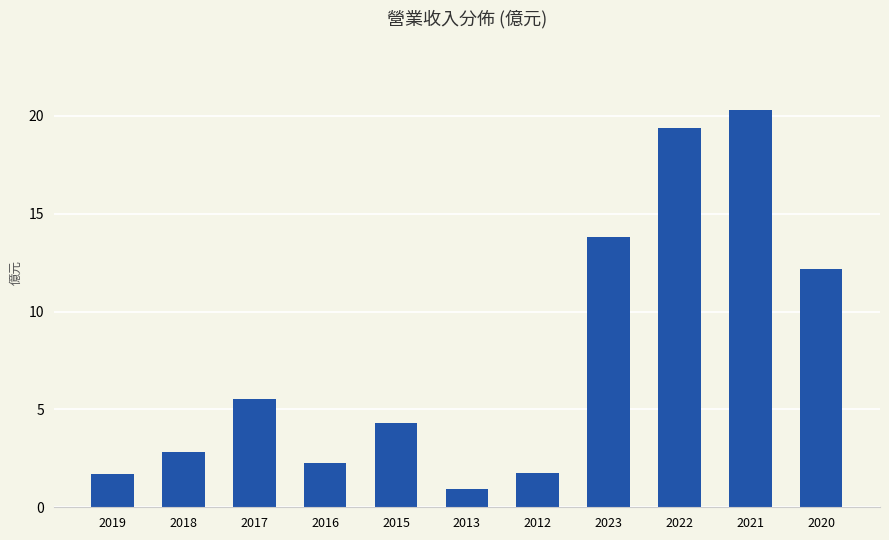

What is the label of the 7th bar from the right?

2015